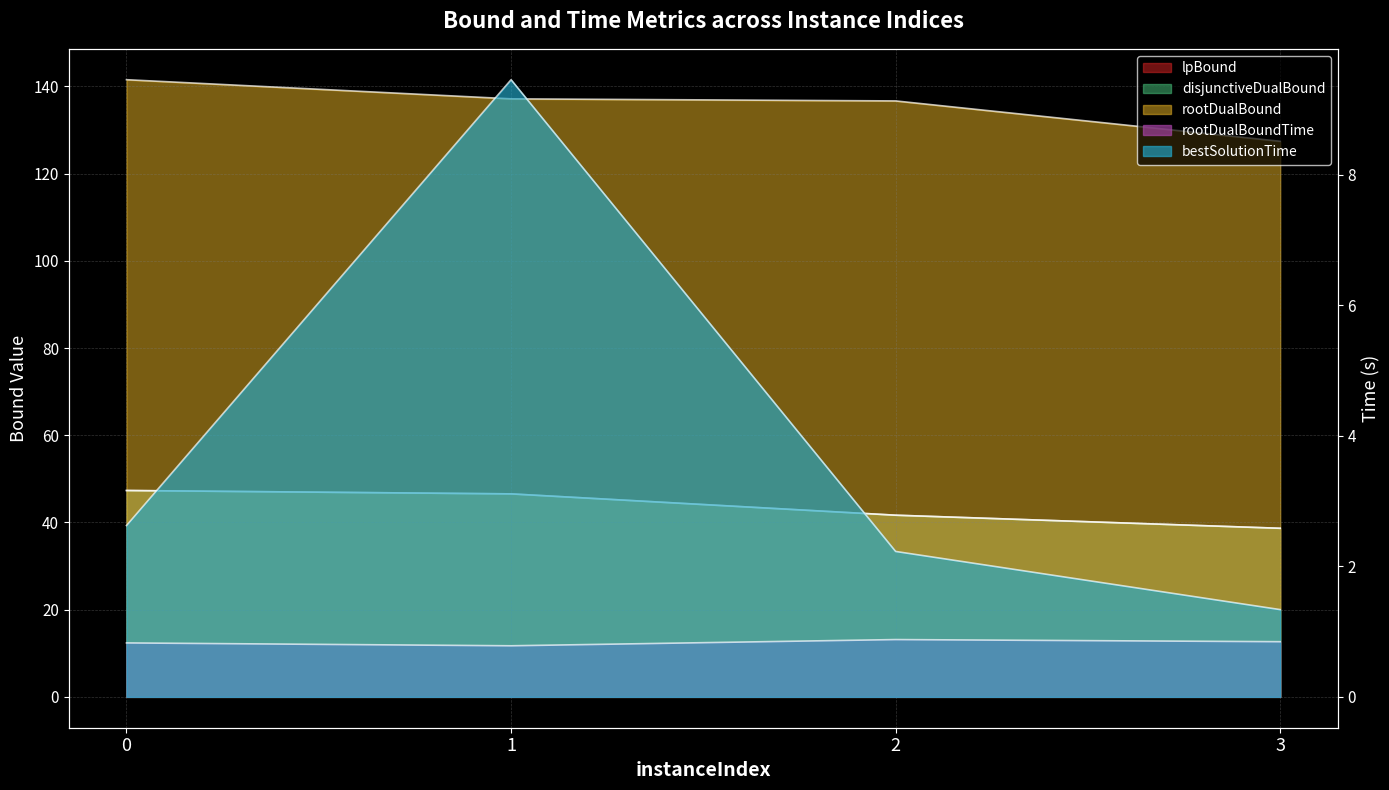

Between 1 and 3, which series saw the biggest shift?

rootDualBound